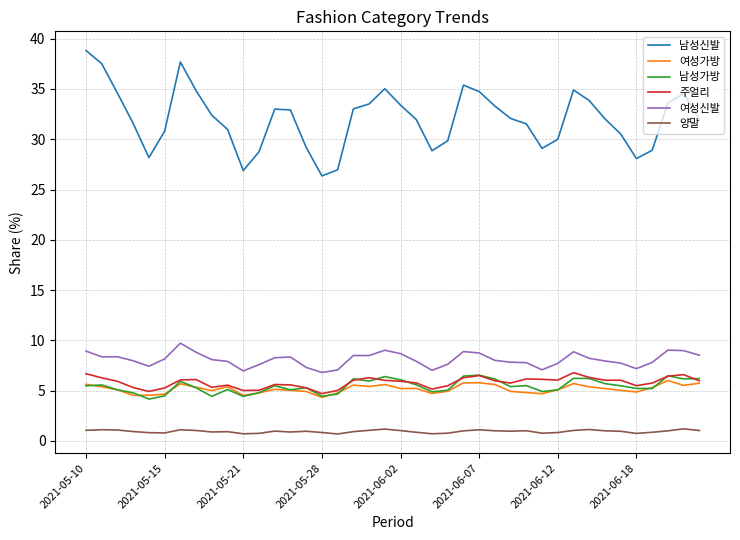

What is the sum of all 여성신발 values?

323.5